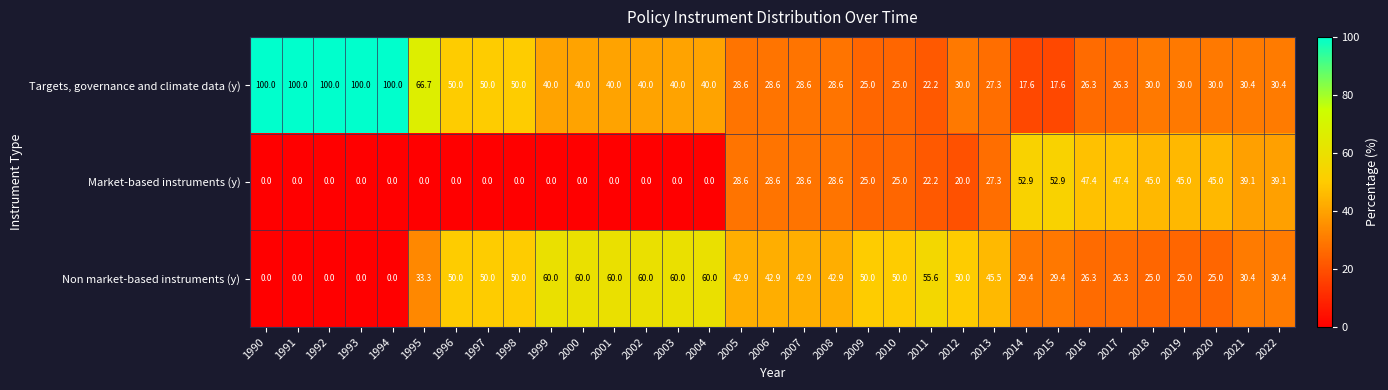

What value does the Non market-based instruments (y) series have at 2012?

50.0